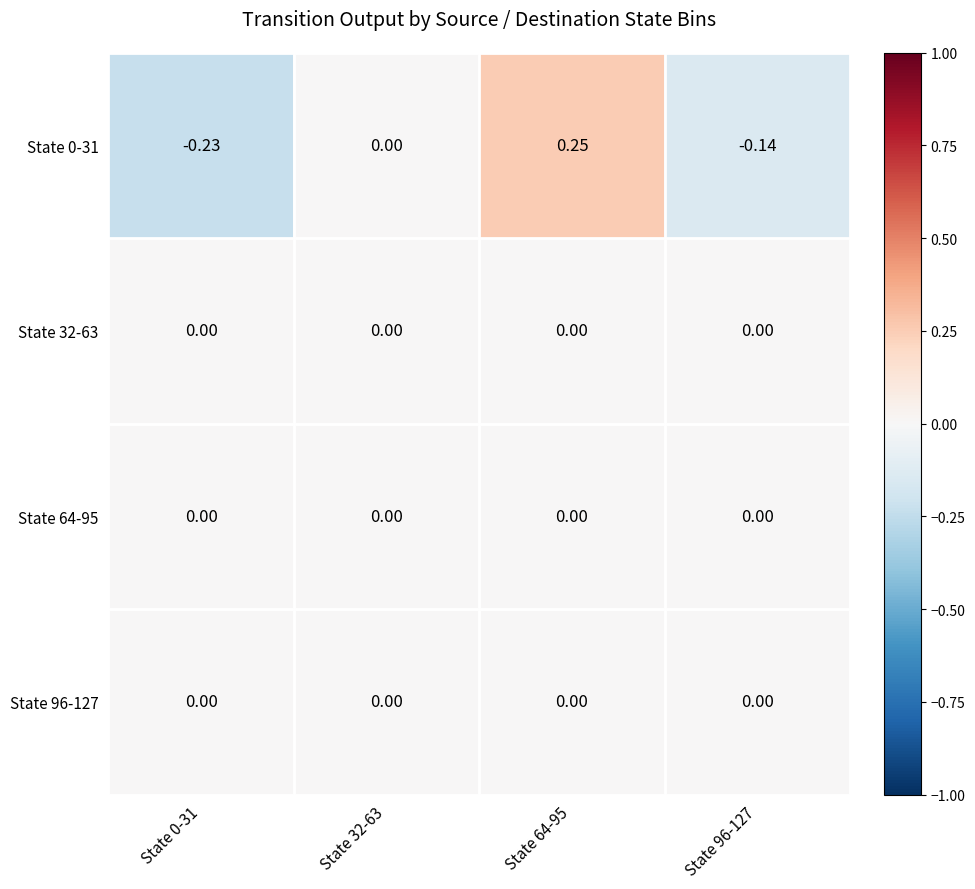

Between State 64-95 and State 96-127, which is larger?

State 64-95